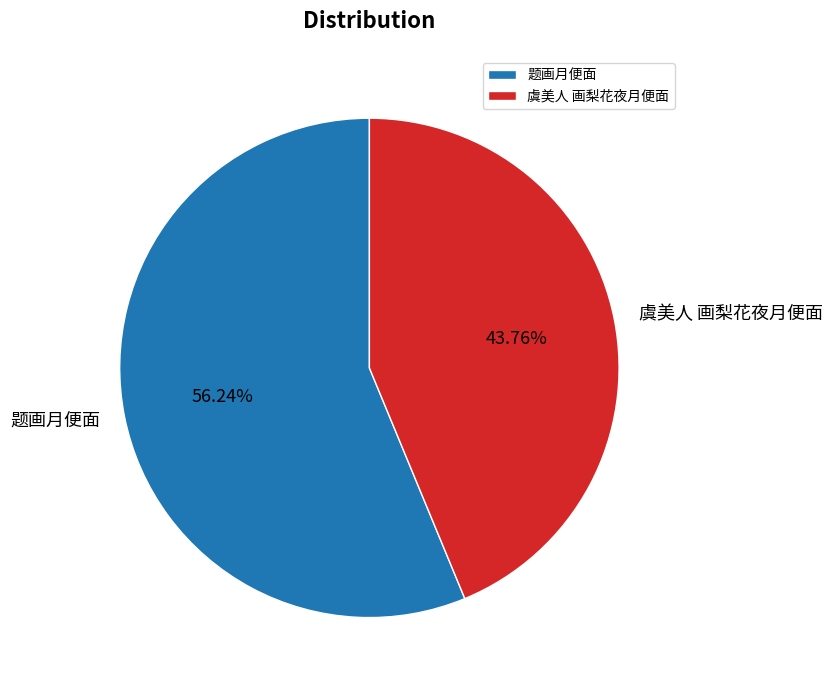

Is 虞美人 画梨花夜月便面 the majority of the pie?

No